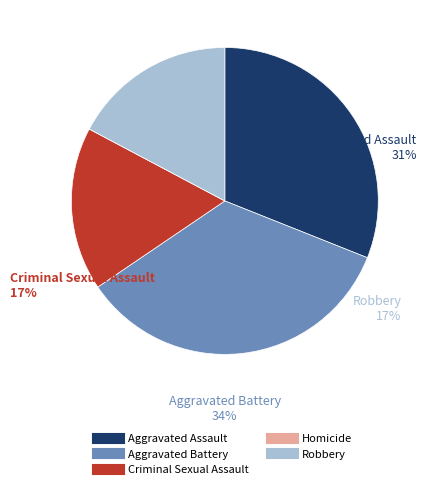

Does Criminal Sexual Assault account for over 50% of the chart?

No